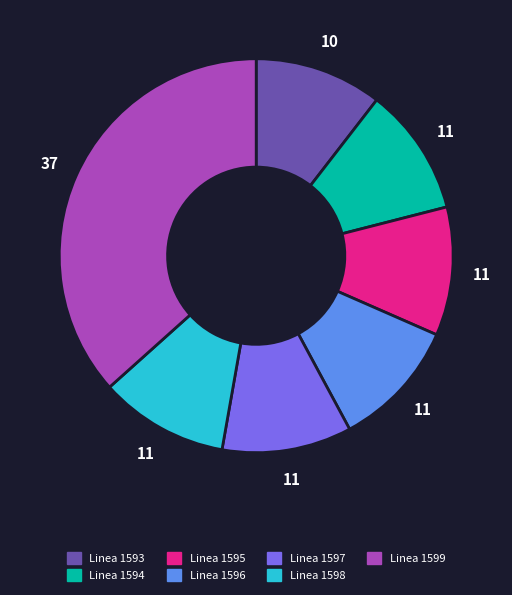

The Linea 1598 slice represents 20% of the pie. True or false?

False